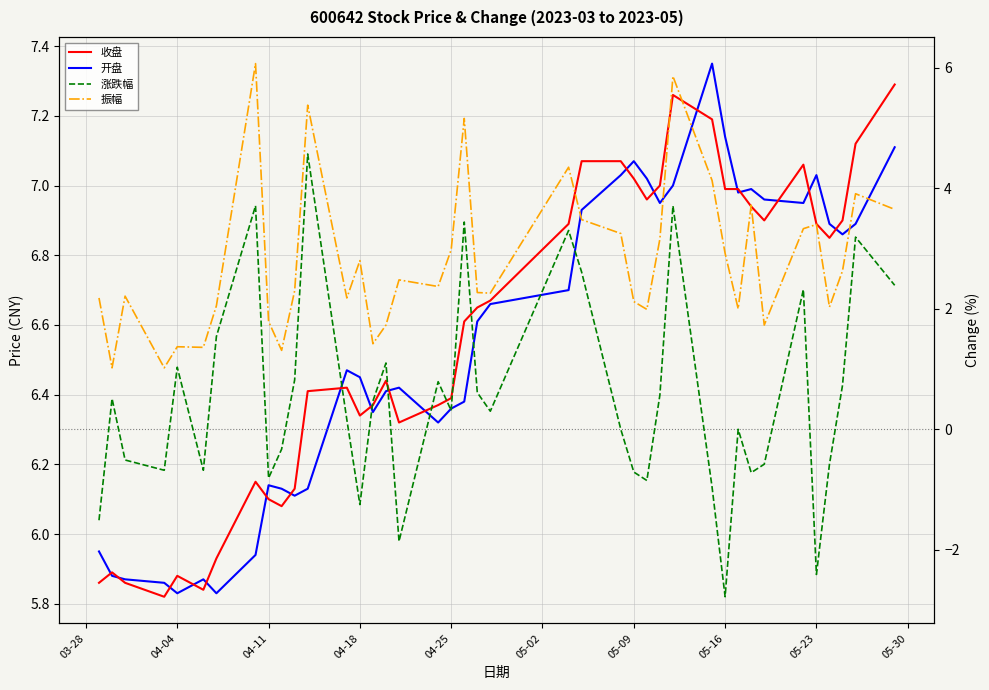

Does the chart display data point markers on the line(s)?

No